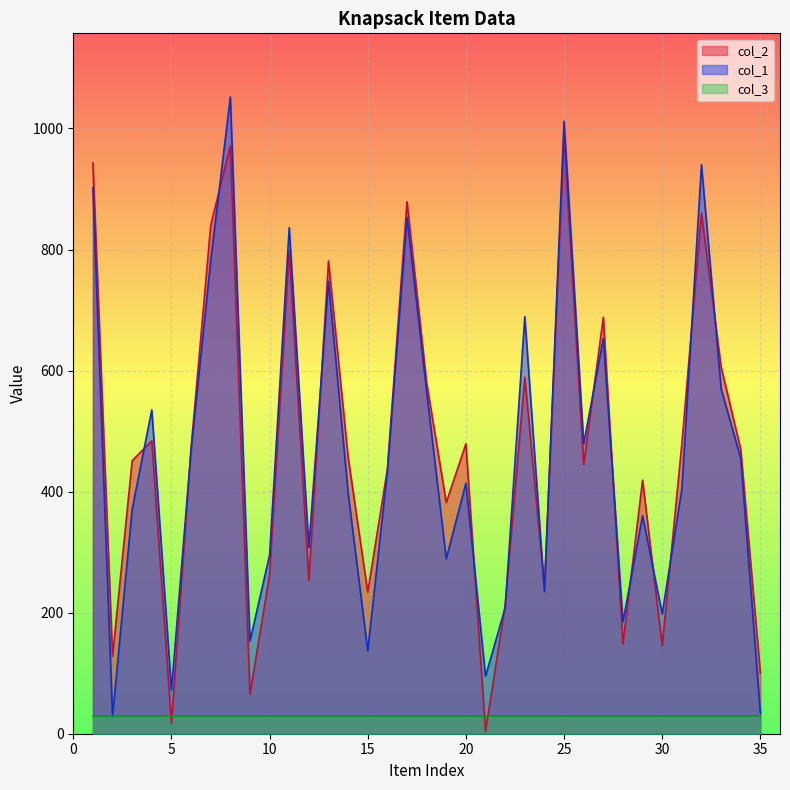

Which series has the widest spread of values?

col_1